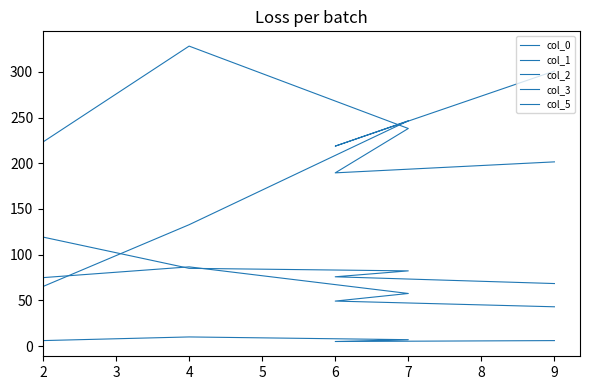

Count the number of categories in the chart.

5